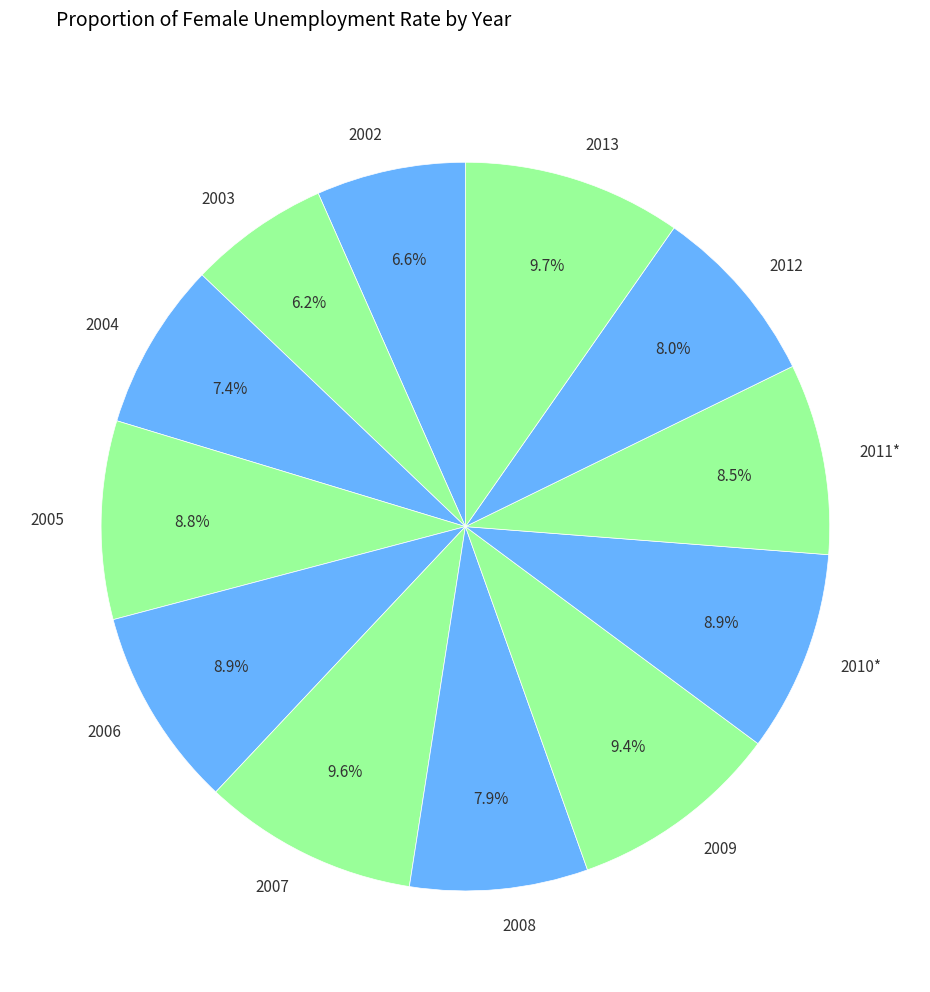

Is there a majority slice in this chart?

No